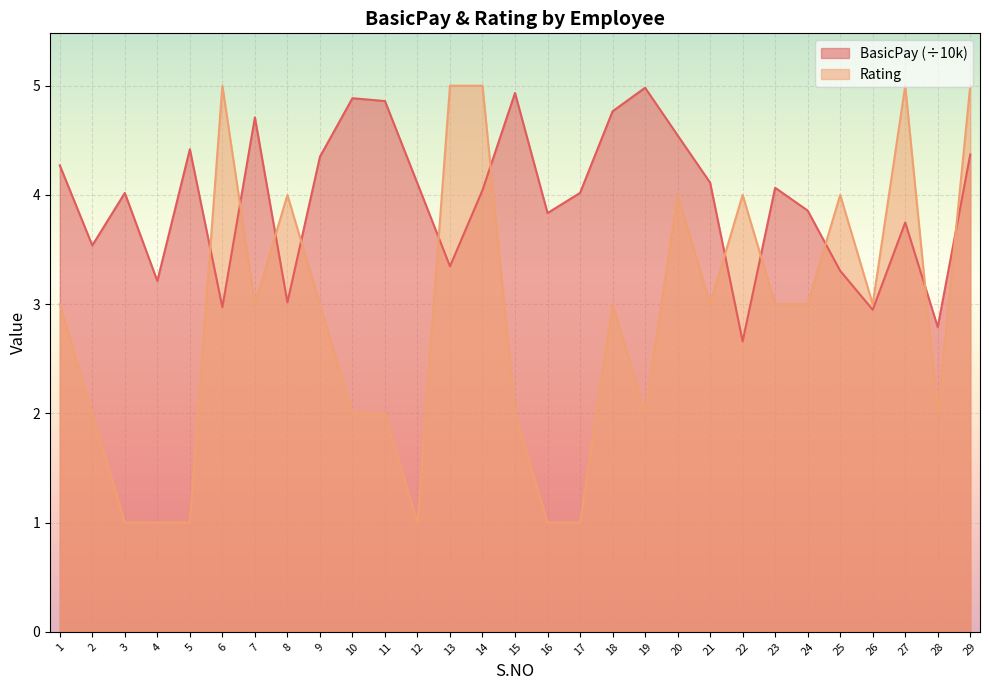

Reading left to right, list all the values displayed in this chart.

BasicPay: 1=4.3	2=3.5	3=4.0	4=3.2	5=4.4	6=3.0	7=4.7	8=3.0	9=4.3	10=4.9	11=4.9	12=4.1	13=3.3	14=4.0	15=4.9	16=3.8	17=4.0	18=4.8	19=5.0	20=4.5	21=4.1	22=2.7	23=4.1	24=3.9	25=3.3	26=2.9	27=3.7	28=2.8	29=4.4
Rating: 1=3.0	2=2.0	3=1.0	4=1.0	5=1.0	6=5.0	7=3.0	8=4.0	9=3.0	10=2.0	11=2.0	12=1.0	13=5.0	14=5.0	15=2.0	16=1.0	17=1.0	18=3.0	19=2.0	20=4.0	21=3.0	22=4.0	23=3.0	24=3.0	25=4.0	26=3.0	27=5.0	28=2.0	29=5.0